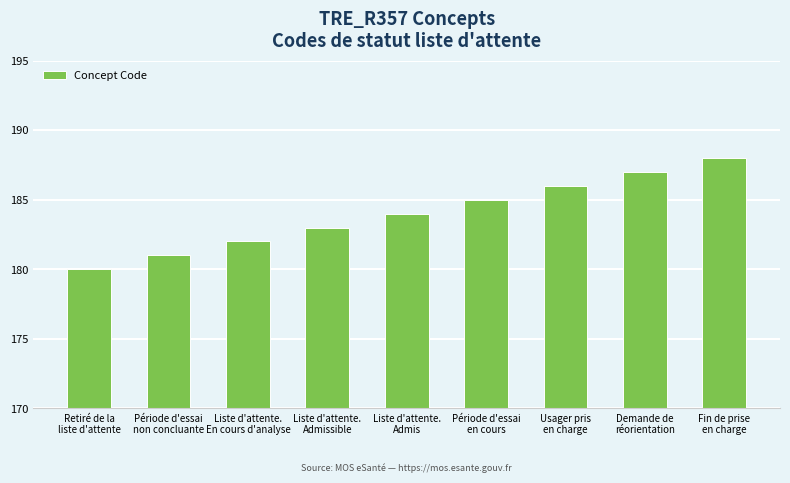

What is the maximum value shown in the chart?

188